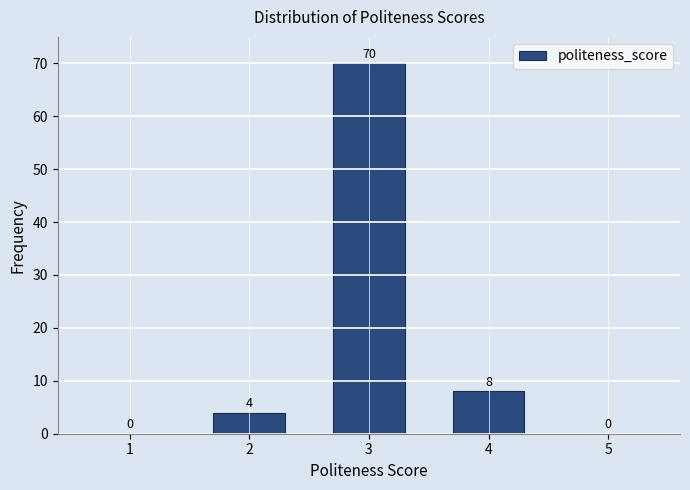

Reading left to right, extract all data points from this chart.

1=0	2=4	3=70	4=8	5=0